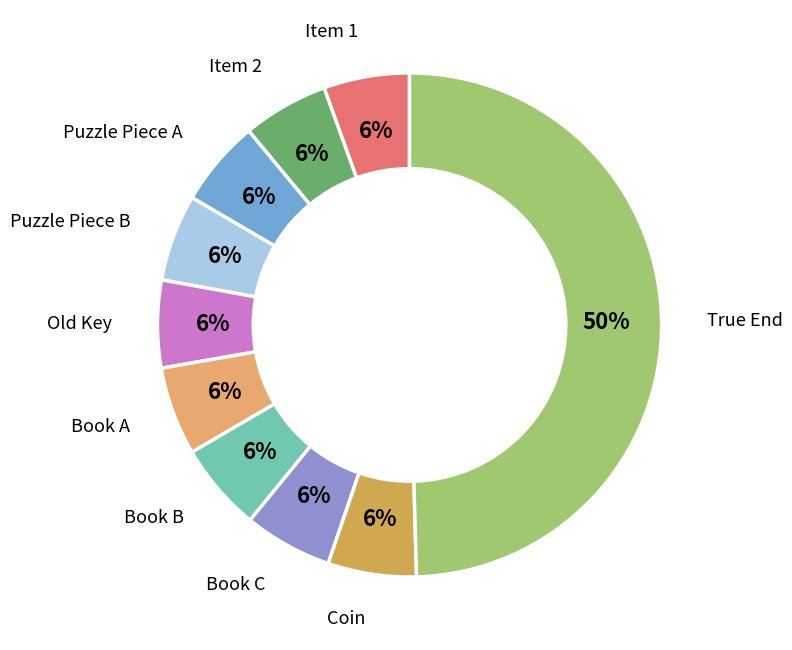

To the nearest percent, what is the average slice percentage?

10%